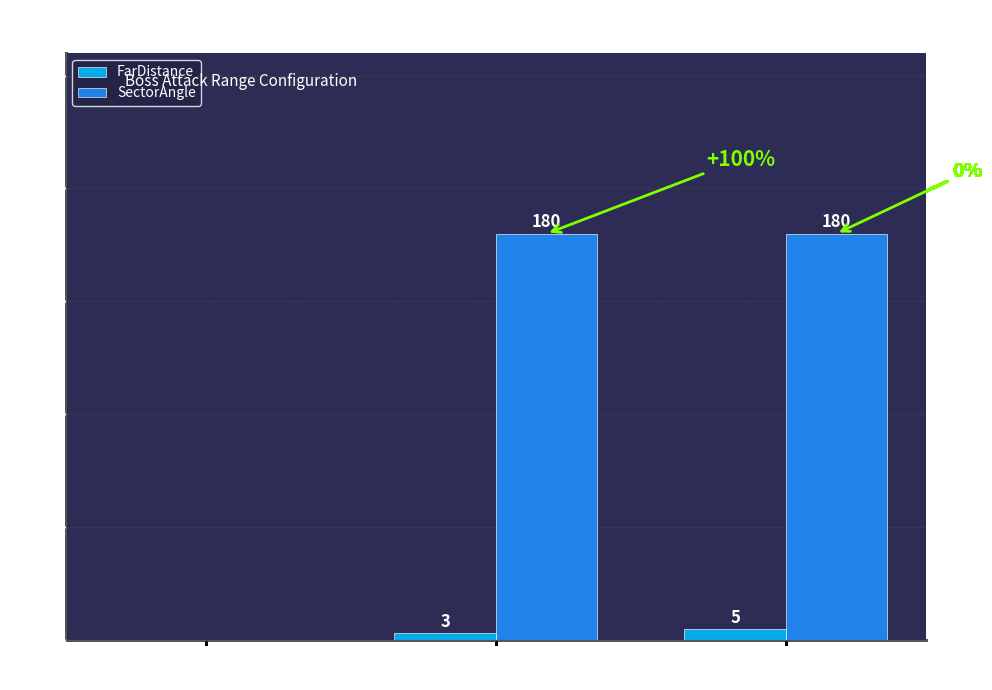

At which category is the sum across all series the highest?

BlackBoss
AttackPrepare